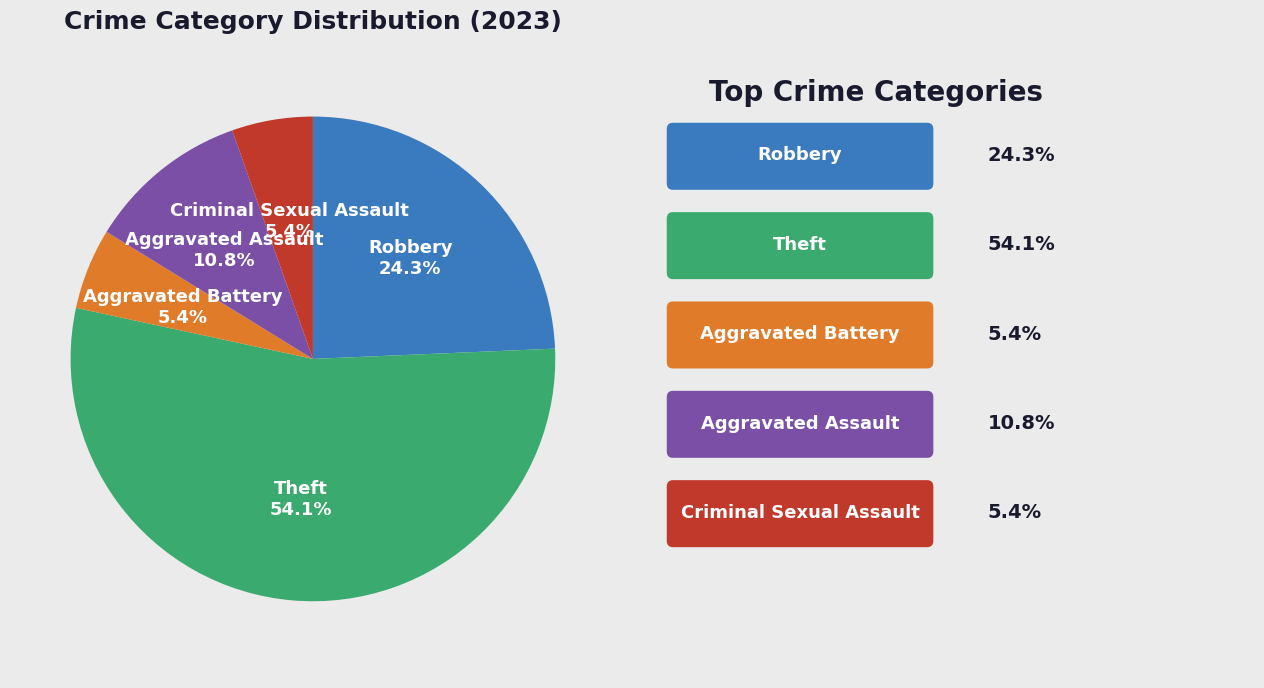

To the nearest percent, what is the average slice percentage?

20%